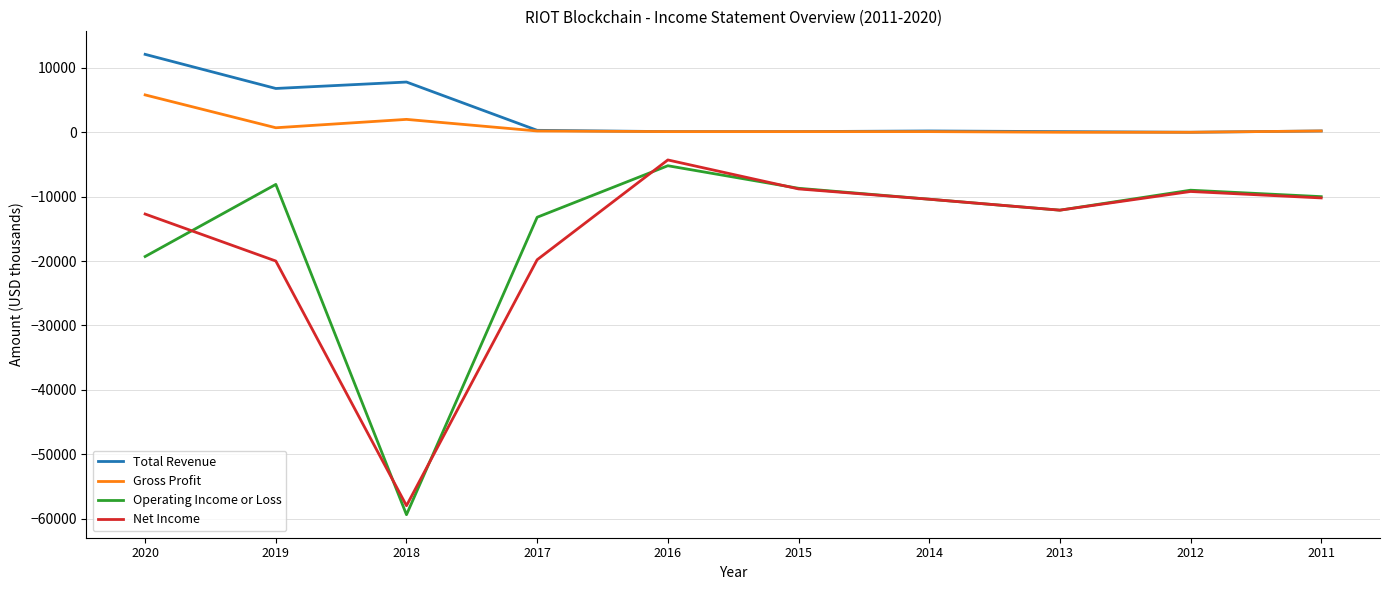

True or false: Gross Profit and Net Income intersect in this chart.

False